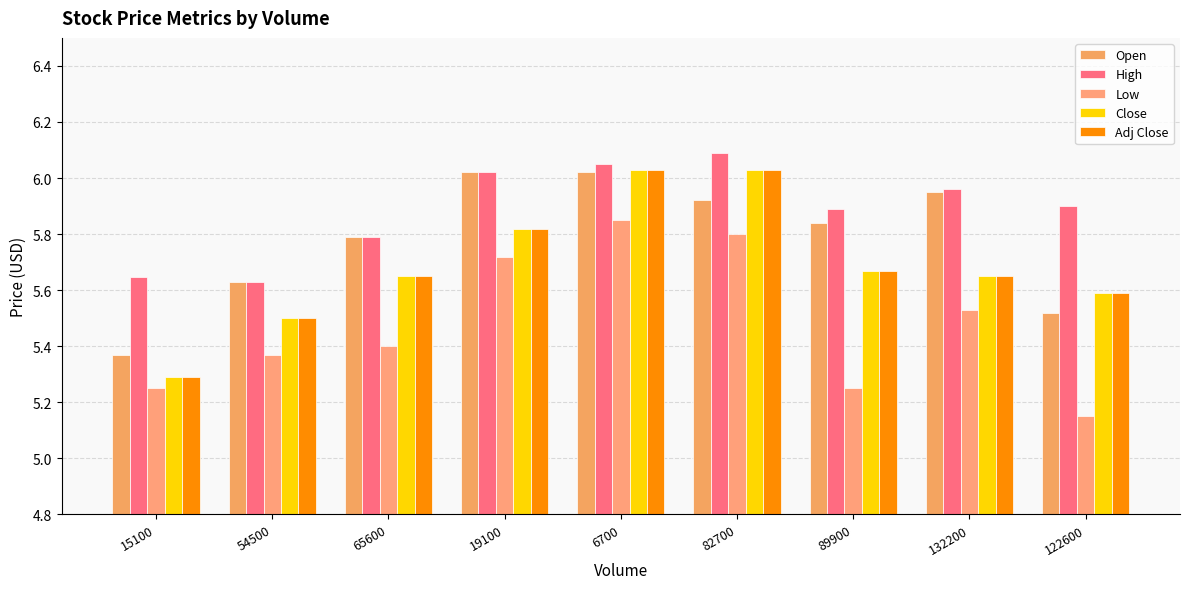

Reading left to right, what are all the values shown in this chart?

Open: 15100=5.4	54500=5.6	65600=5.8	19100=6.0	6700=6.0	82700=5.9	89900=5.8	132200=6.0	122600=5.5
High: 15100=5.6	54500=5.6	65600=5.8	19100=6.0	6700=6.0	82700=6.1	89900=5.9	132200=6.0	122600=5.9
Low: 15100=5.2	54500=5.4	65600=5.4	19100=5.7	6700=5.8	82700=5.8	89900=5.2	132200=5.5	122600=5.2
Close: 15100=5.3	54500=5.5	65600=5.7	19100=5.8	6700=6.0	82700=6.0	89900=5.7	132200=5.7	122600=5.6
Adj Close: 15100=5.3	54500=5.5	65600=5.7	19100=5.8	6700=6.0	82700=6.0	89900=5.7	132200=5.7	122600=5.6